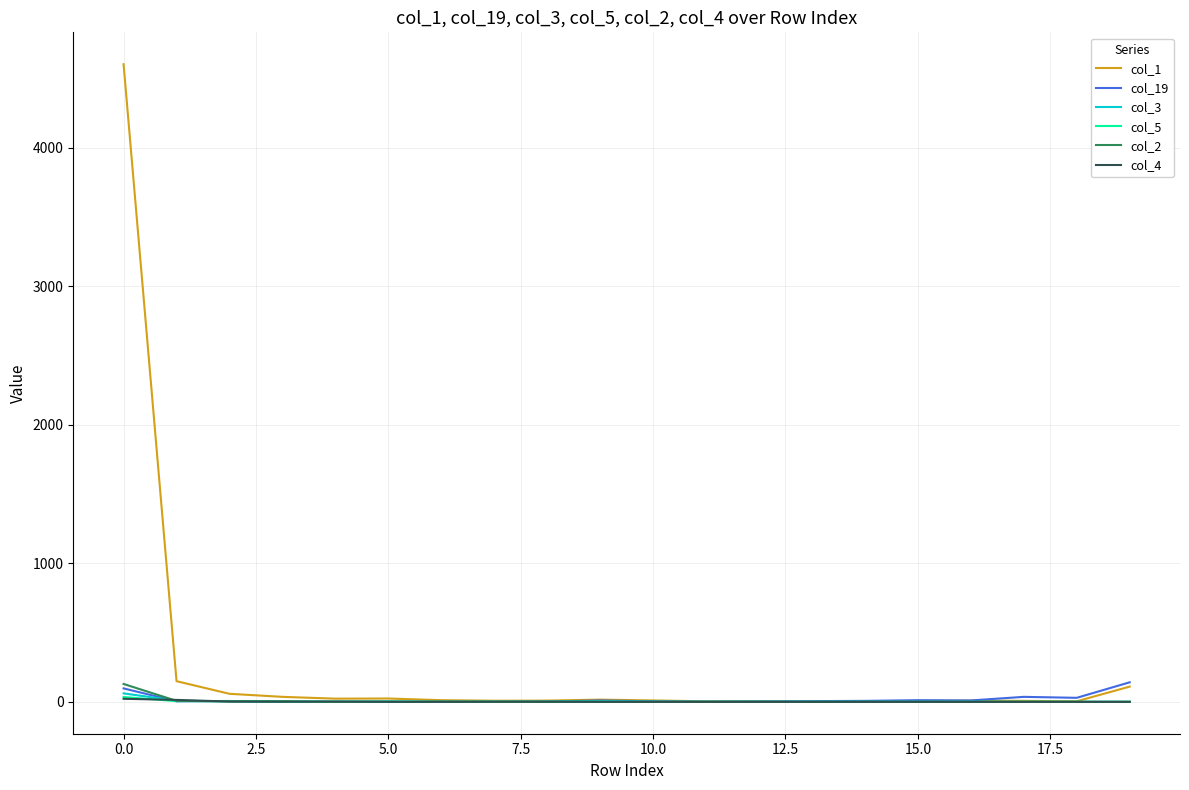

What is the maximum value shown in the chart?

4602